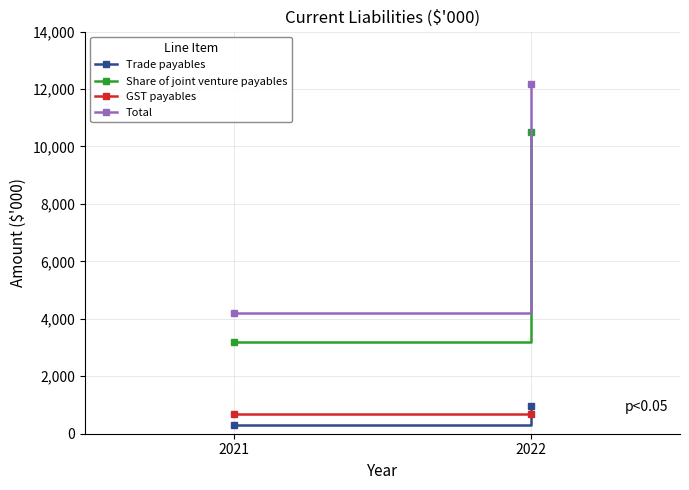

What is the difference between the highest and lowest values at 2022?

11469